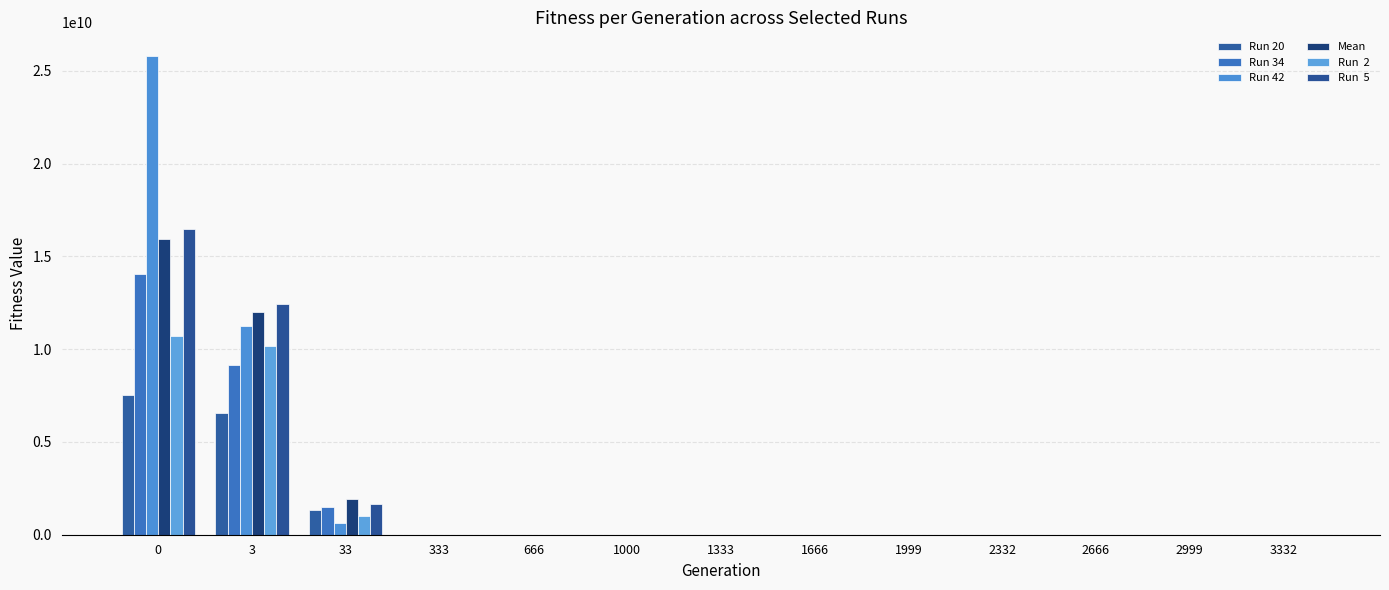

What is the spread (max minus min) of values at 666?

8311.8